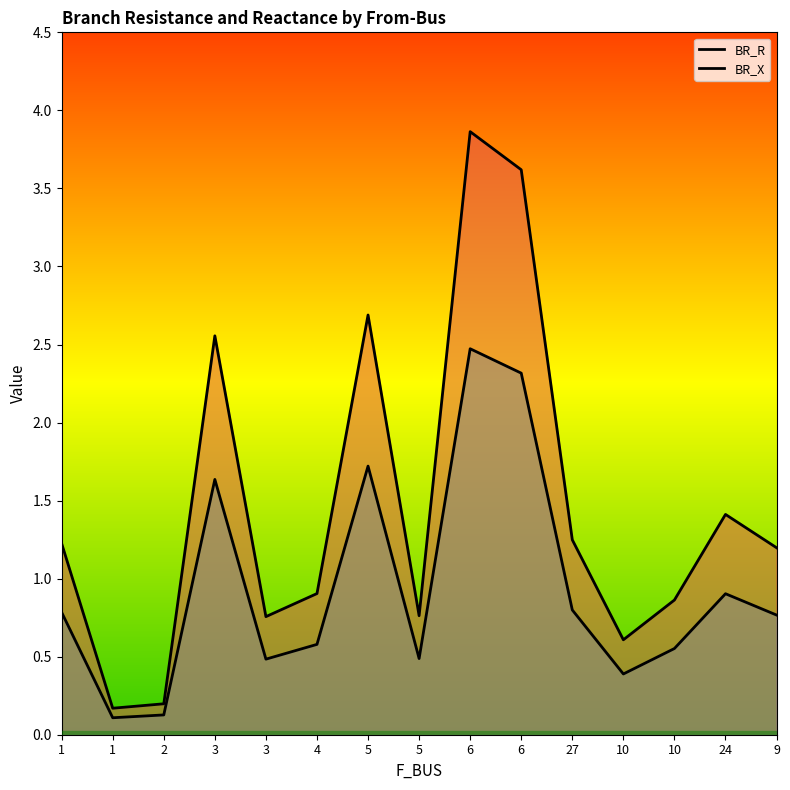

In BR_R, how many points are higher than both neighbors (excluding endpoints)?

4